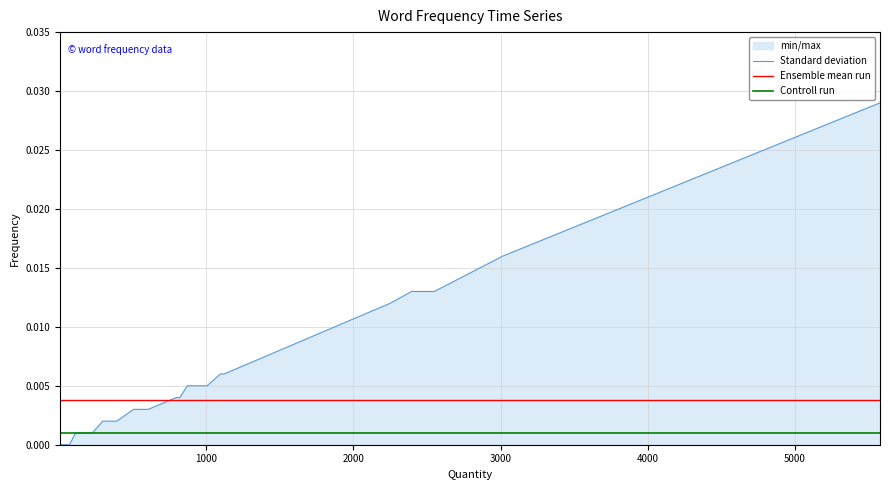

The chart shows a value of 0.0 at 7. True or false?

False